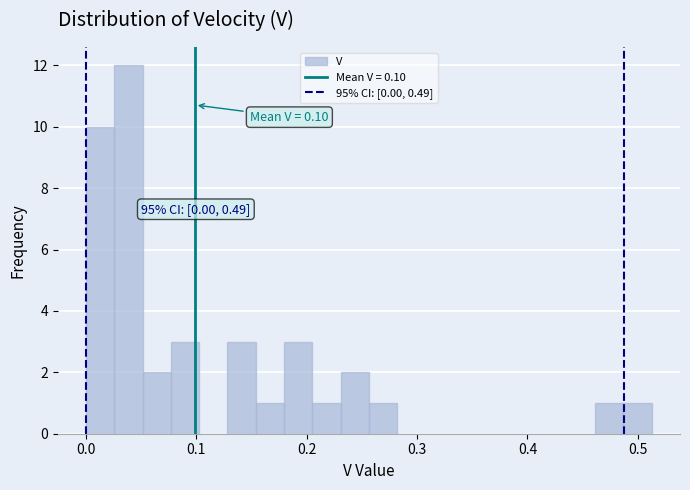

Read against the x-axis, roughly where is the centre of the tallest bar?

0.04